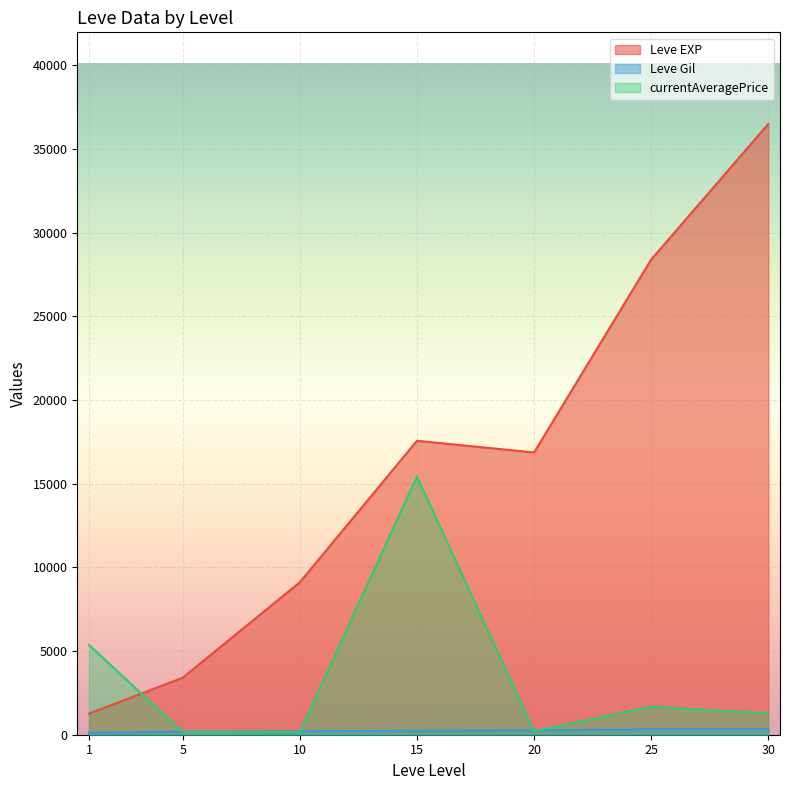

Which series has the largest total across all categories?

Leve EXP